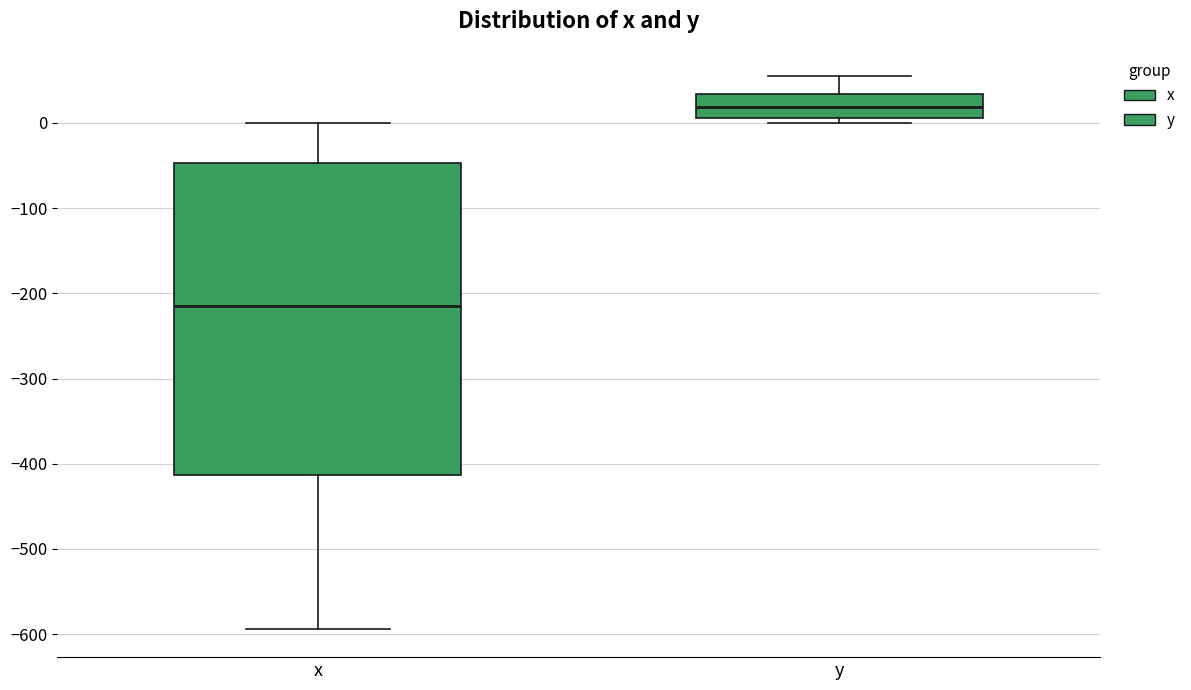

Comparing the boxes themselves (not the whiskers), which one is the tallest?

x